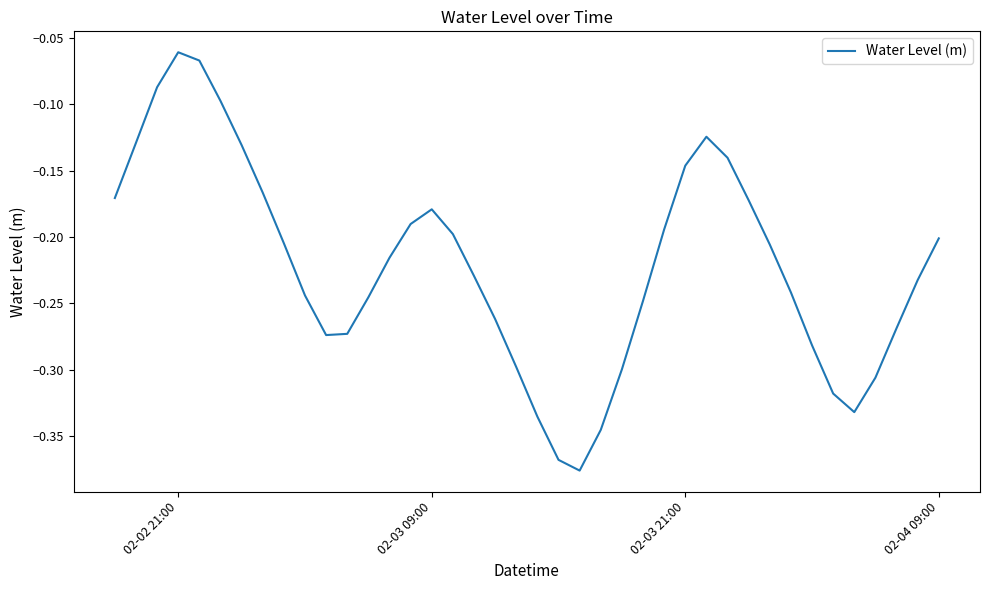

What is the difference between the maximum and minimum values?

0.3